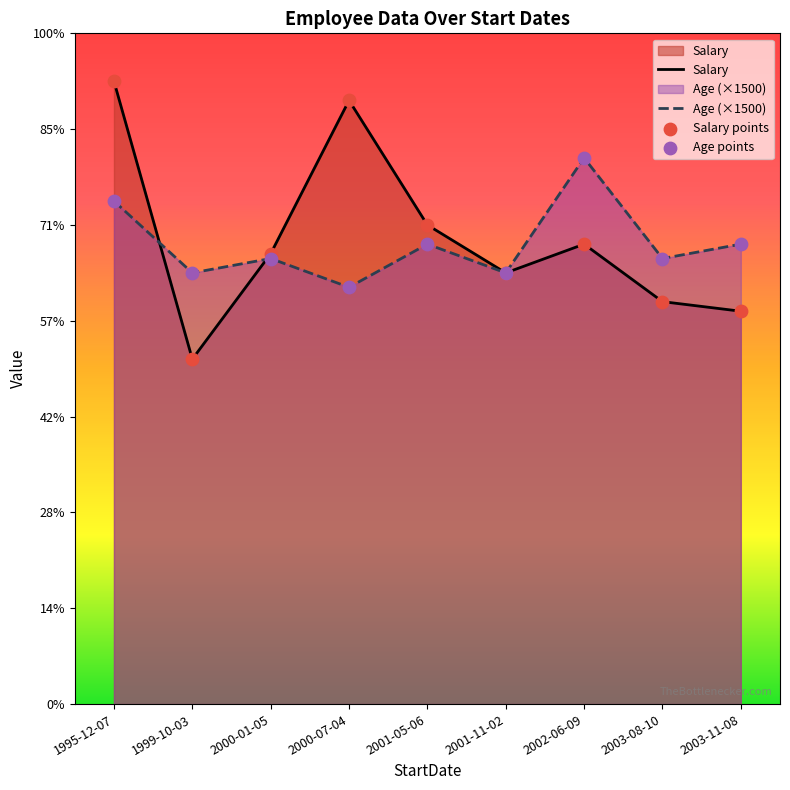

What are all the series names shown in the legend?

Salary, Age (×1500), Salary points, Age points